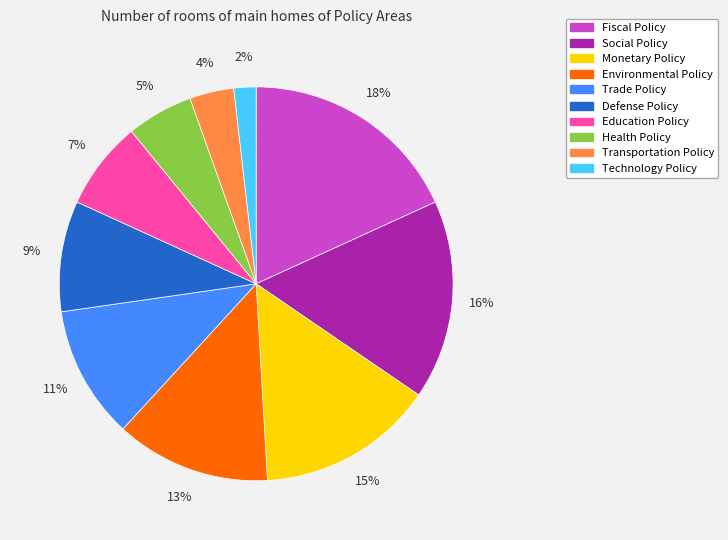

To the nearest percent, what percentage of the pie is Trade Policy?

11%